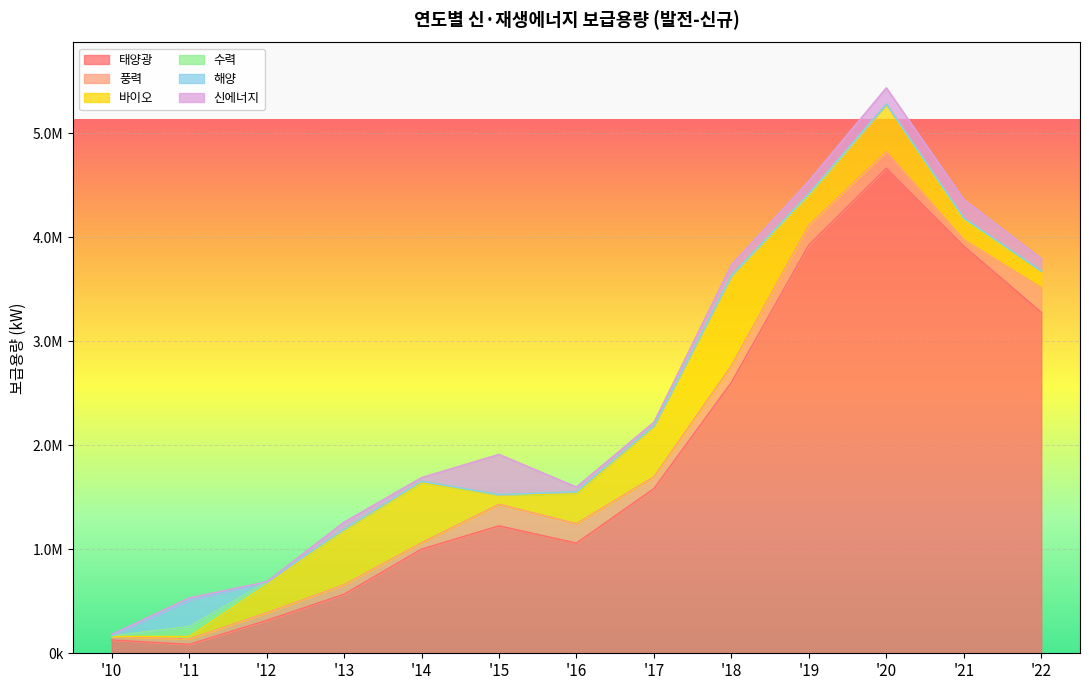

How many values in the 풍력 series are below 113567?

6